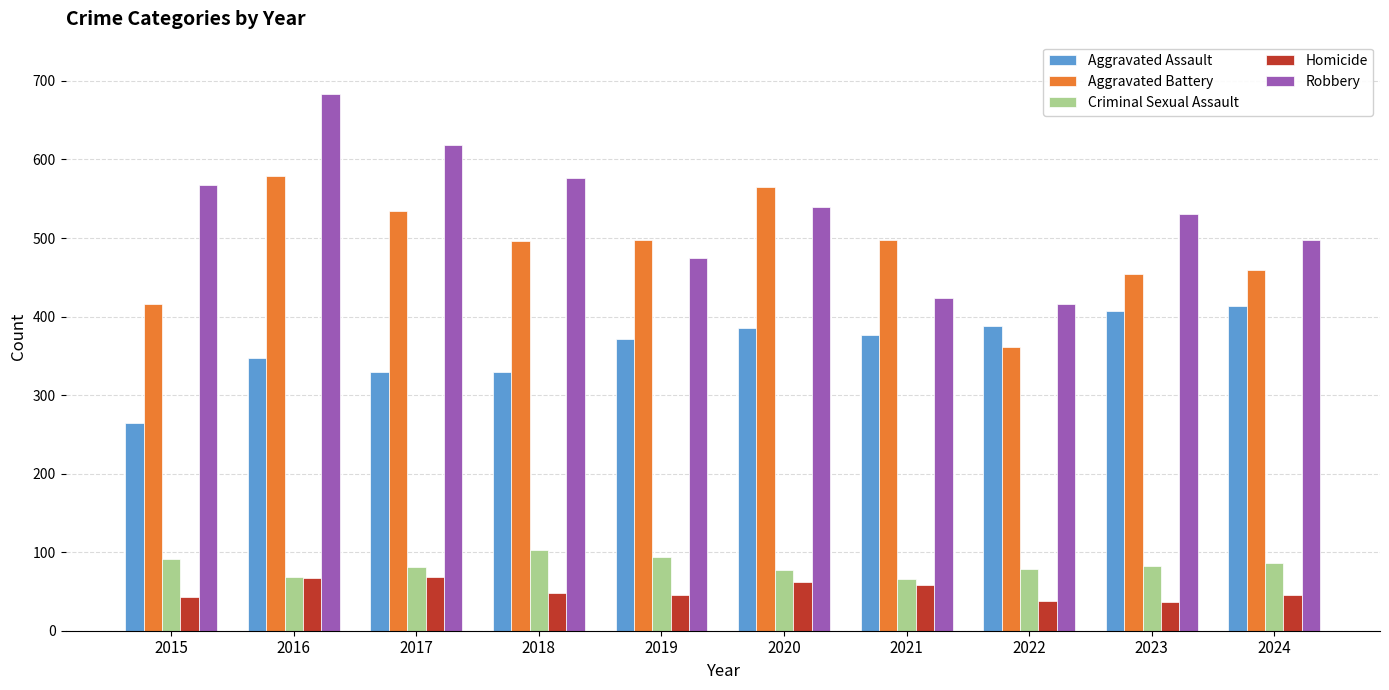

How many bars are there in total?

50